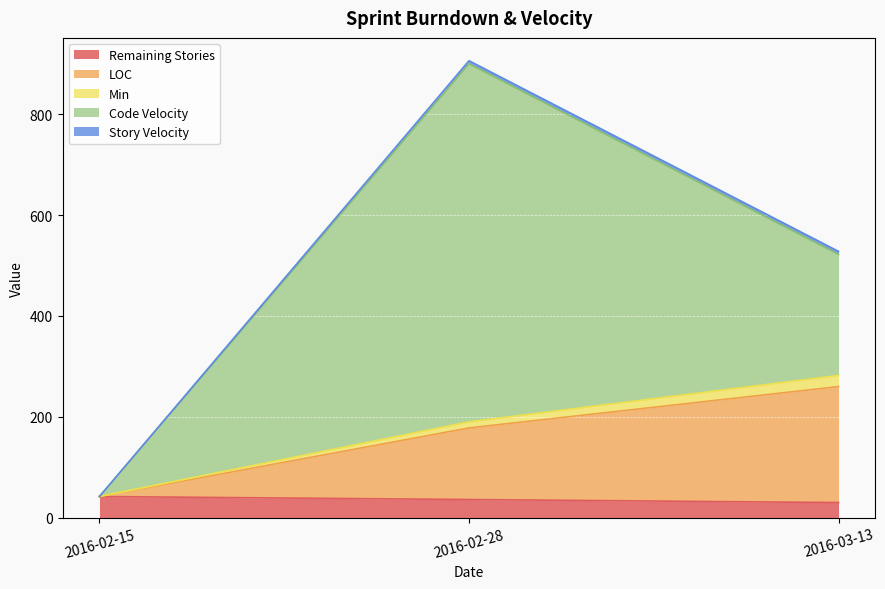

Which label corresponds to the smallest value in the chart?

2016-03-13